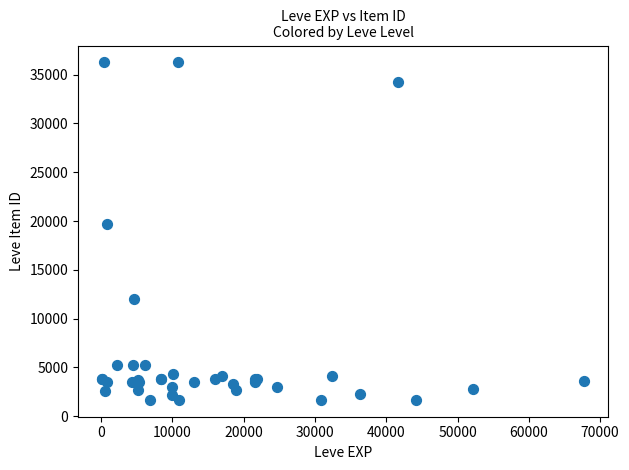

What Y value in the scatter plot is closest to 18967?

19744